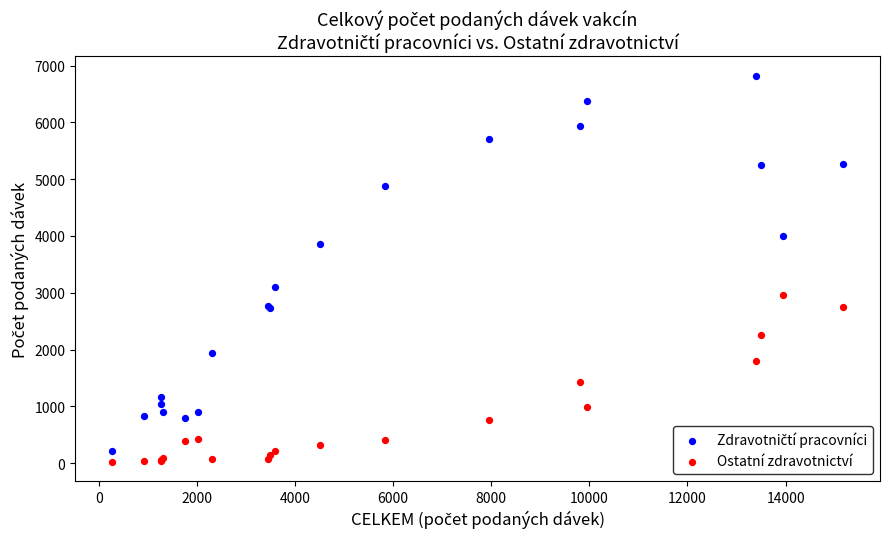

What is the X range (max minus min) for the scatter plot?

14918